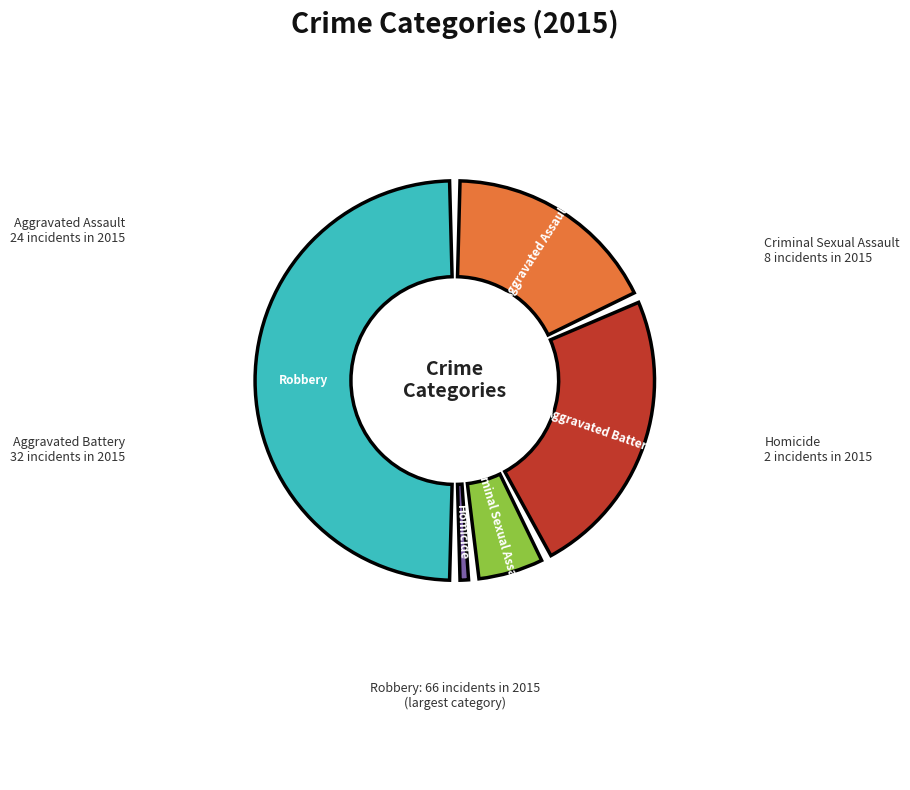

What is the change in value from Aggravated Assault to Aggravated Battery?

+8